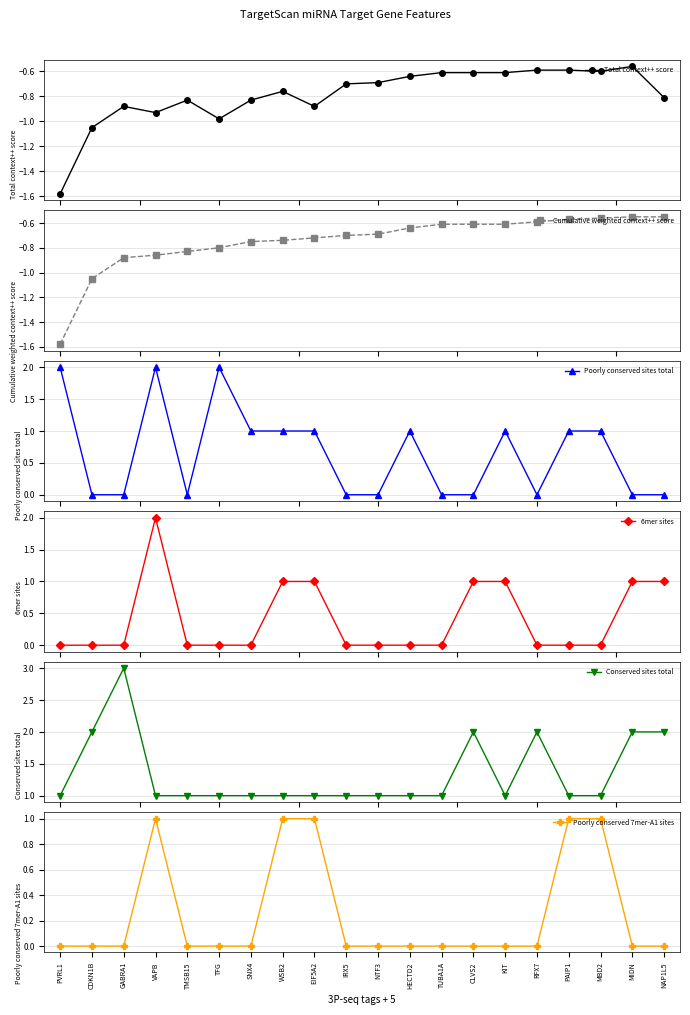

How many values in the Poorly conserved sites total series are below 1?

10